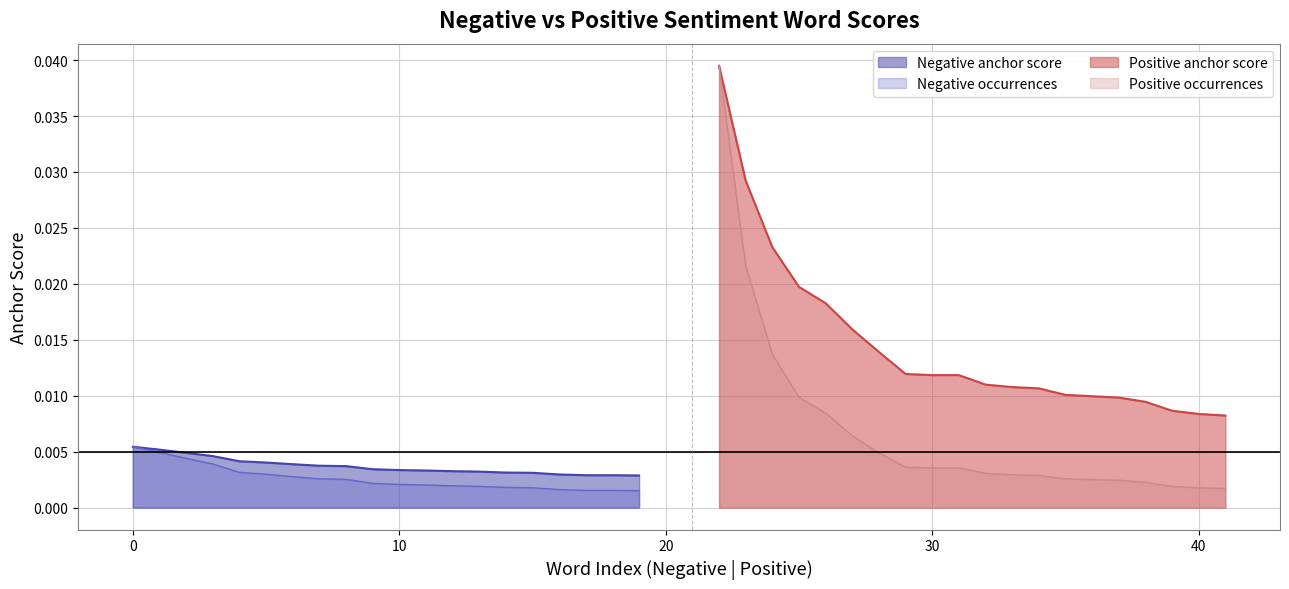

Which series has the widest spread of values?

Positive occurrences